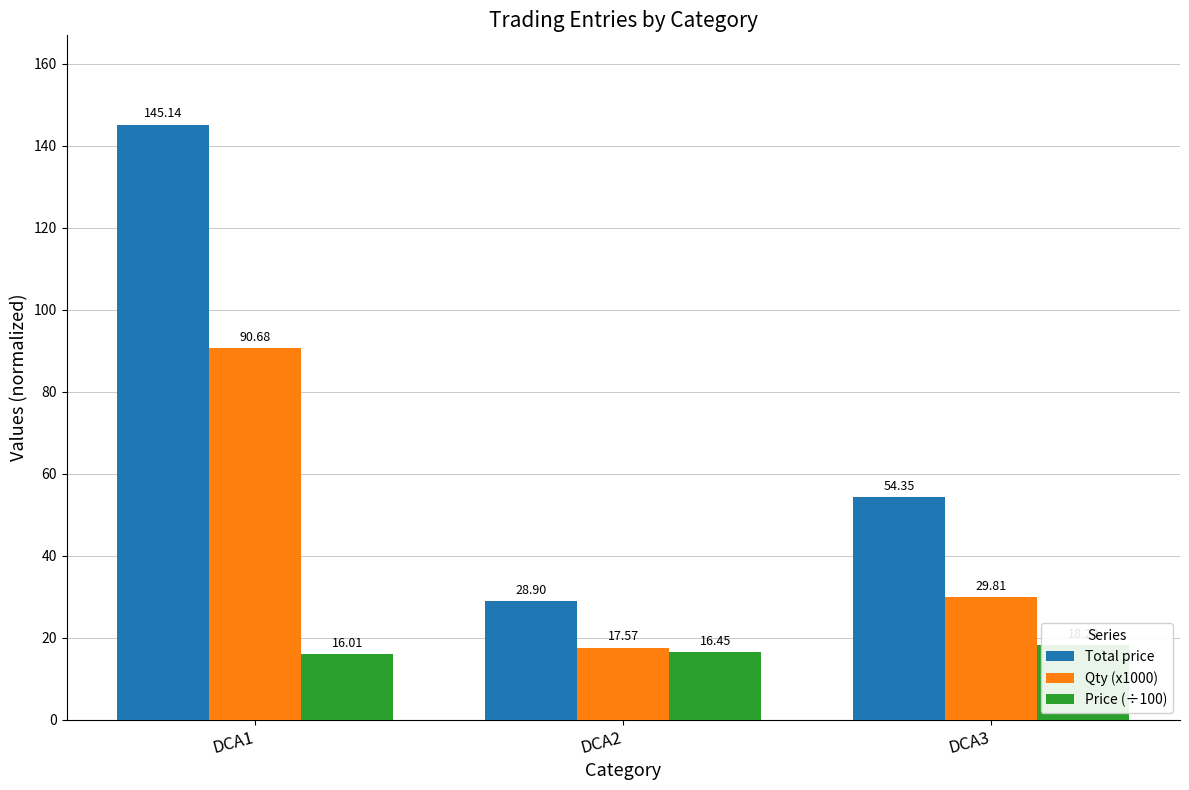

What is the approximate value of Qty (x1000) at DCA3?

29.8